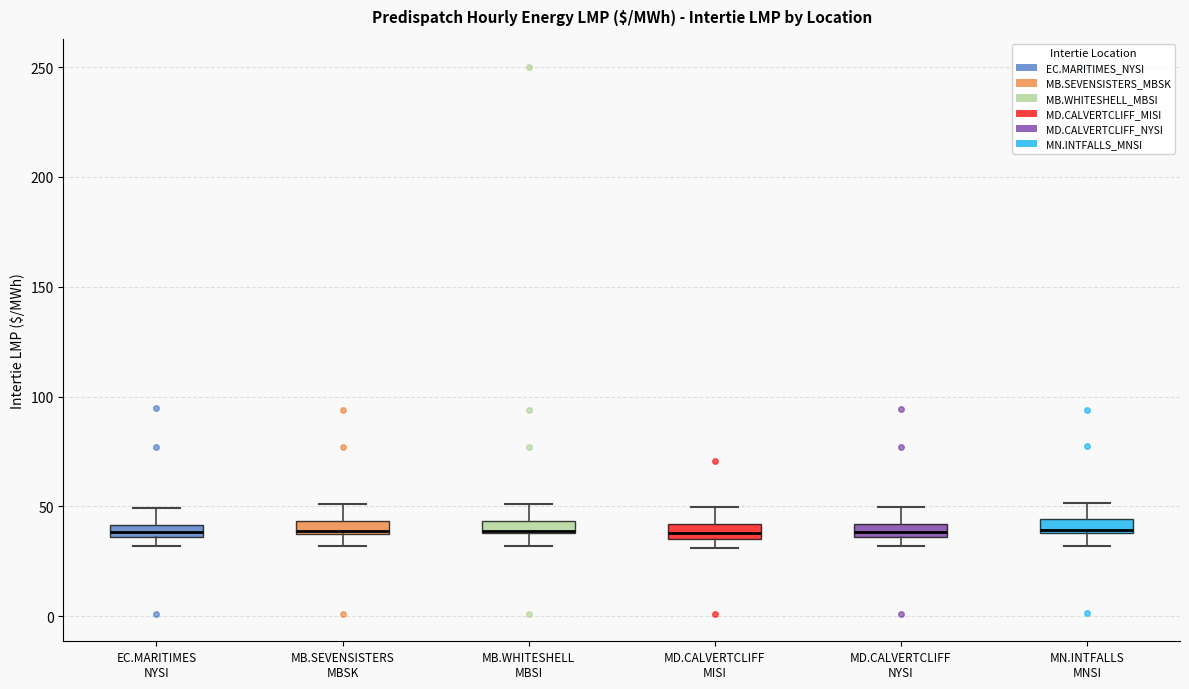

Where does the upper whisker of the box for MD.CALVERTCLIFF MISI end on the y-axis? The values are not printed on the chart, so give them approximately, as read against the axis.

50